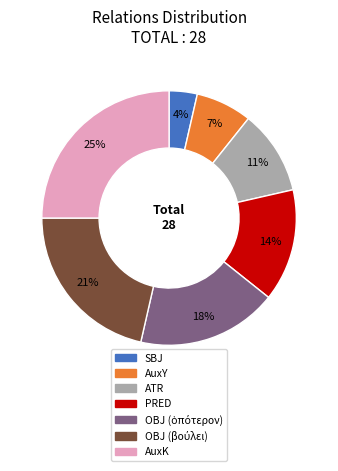

Is it true that PRED is 14% of the pie?

True